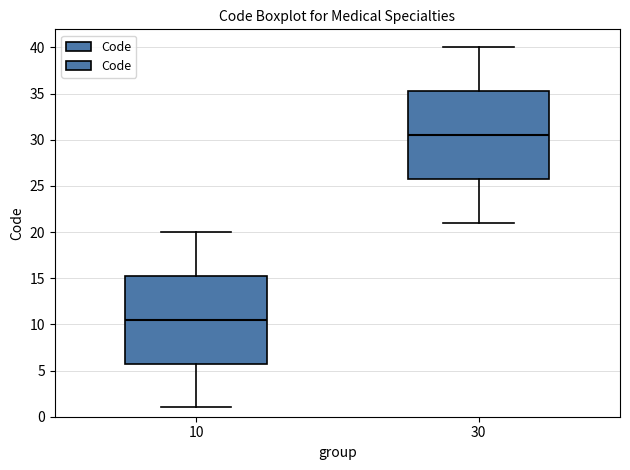

Which box has the lowest median line?

10